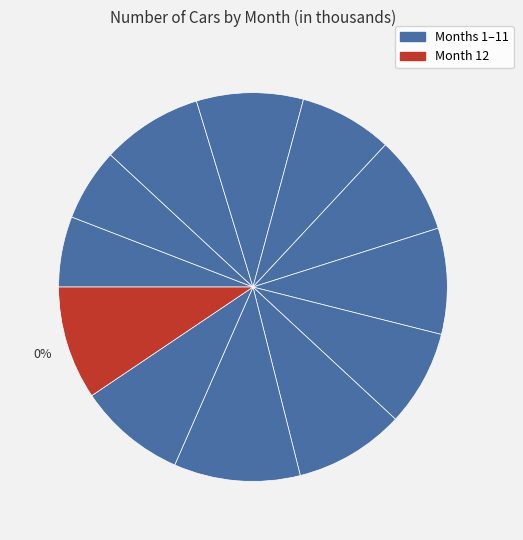

What is the ratio of the value at 7 to the value at 10?

0.8